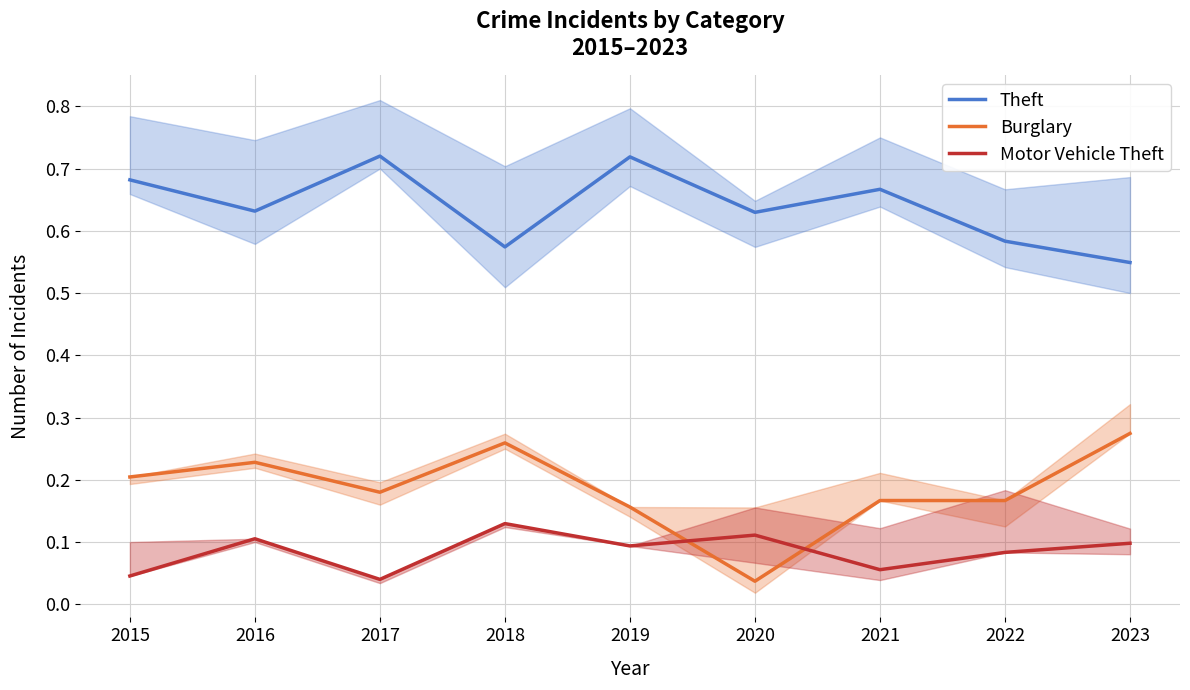

How many lines are shown in the chart?

3